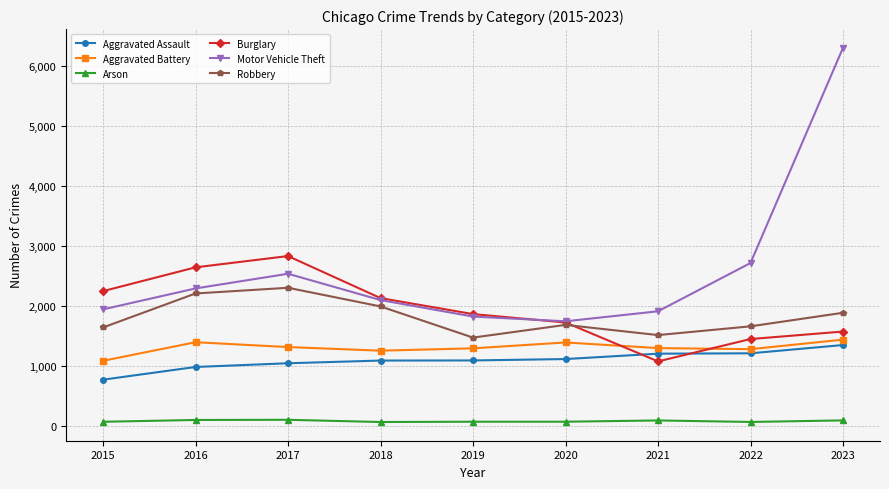

List the series in order of their peak value, lowest first.

Arson, Aggravated Assault, Aggravated Battery, Robbery, Burglary, Motor Vehicle Theft